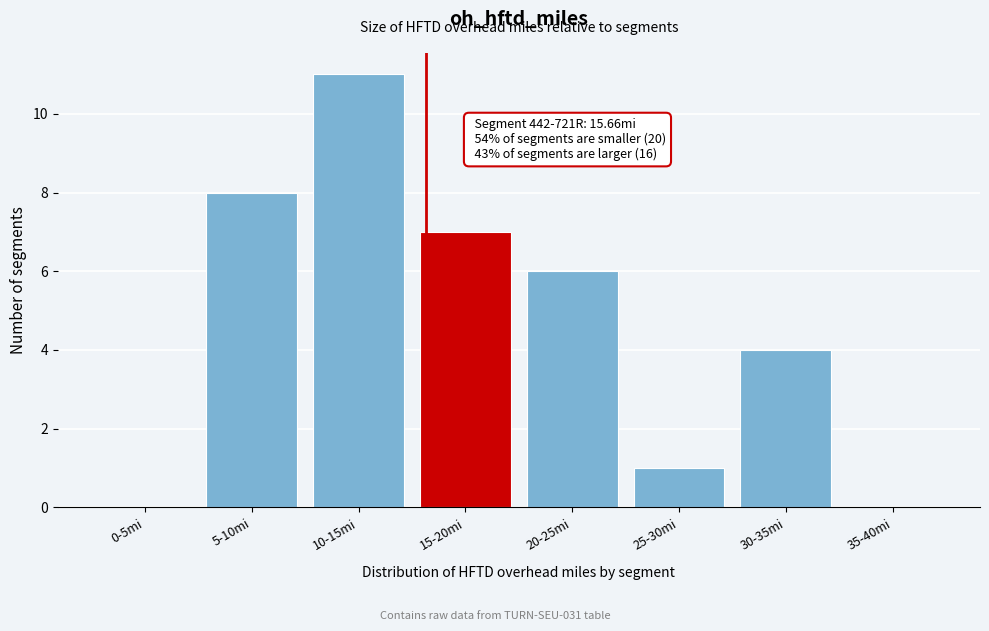

Reading left to right, extract all data points from this chart.

0-5mi=0	5-10mi=8	10-15mi=11	15-20mi=7	20-25mi=6	25-30mi=1	30-35mi=4	35-40mi=0